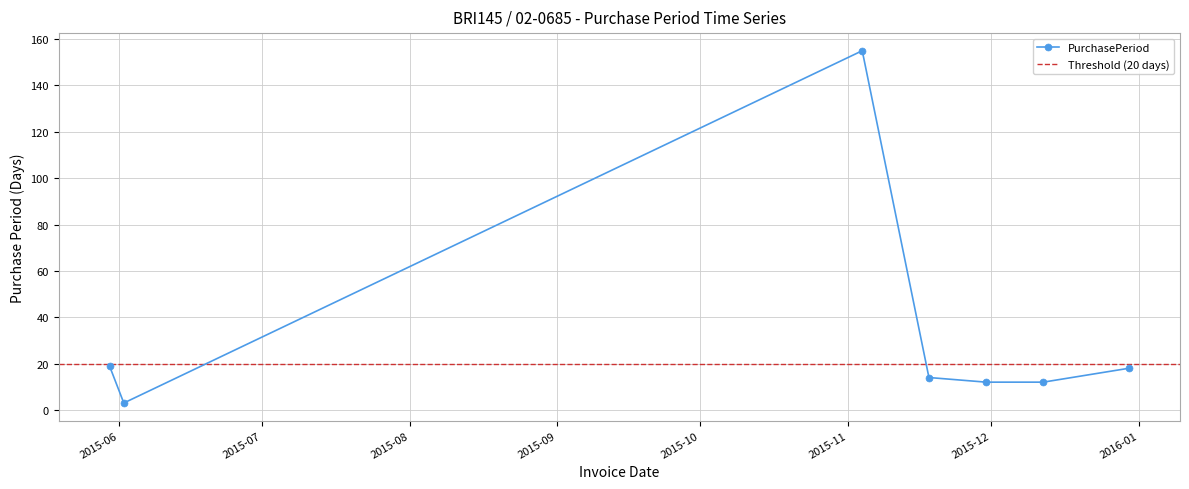

The chart shows a value of 19 at 2015-12-12. True or false?

False